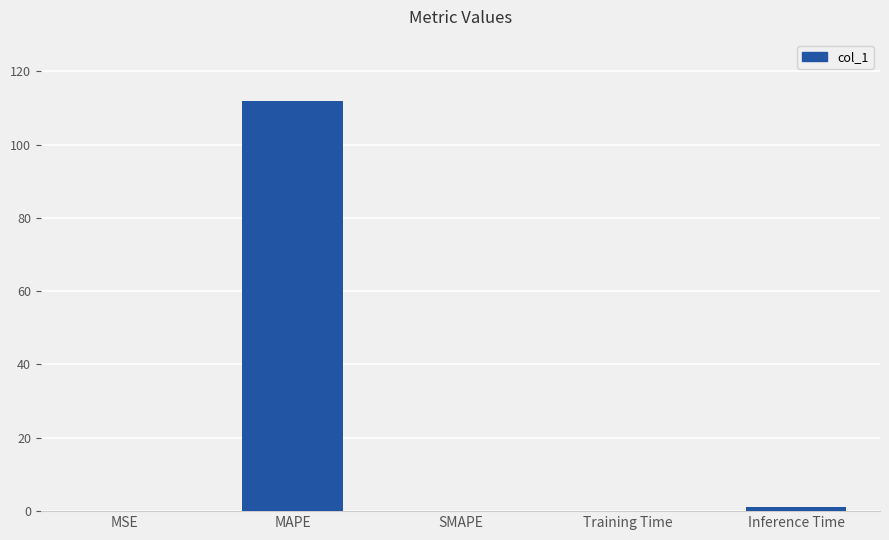

What is the sum of all values?

112.9